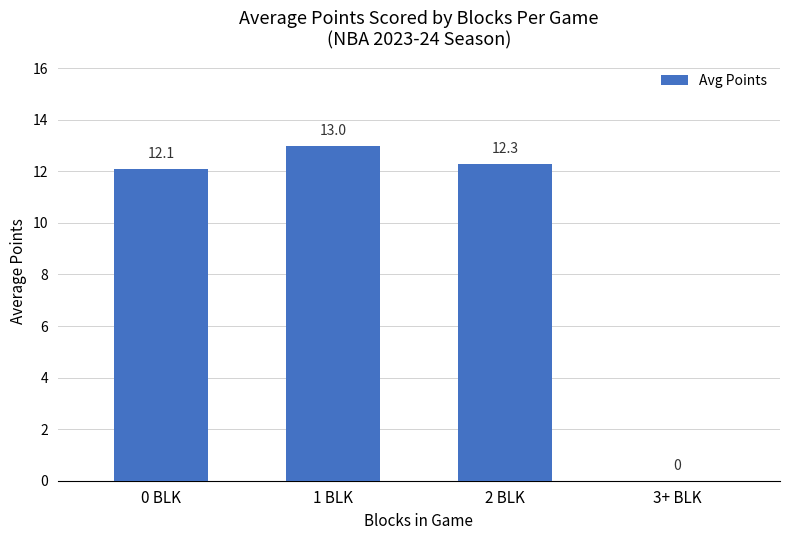

Are the bars horizontal?

No